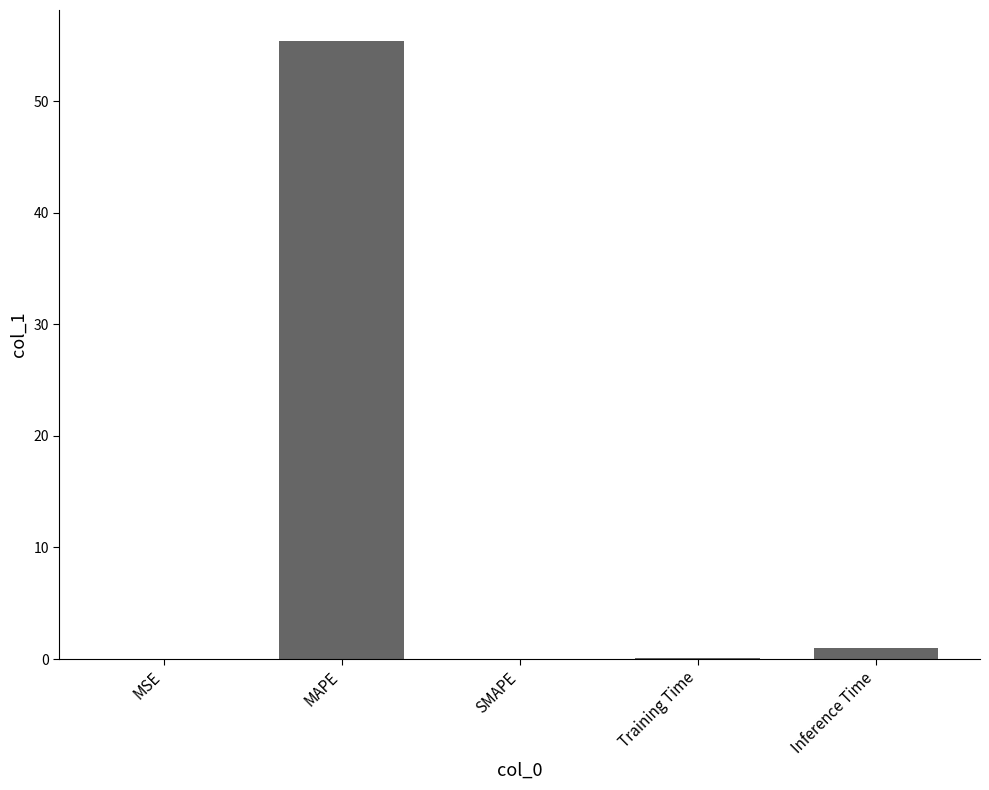

True or false: the data shows 17.6 at SMAPE.

False